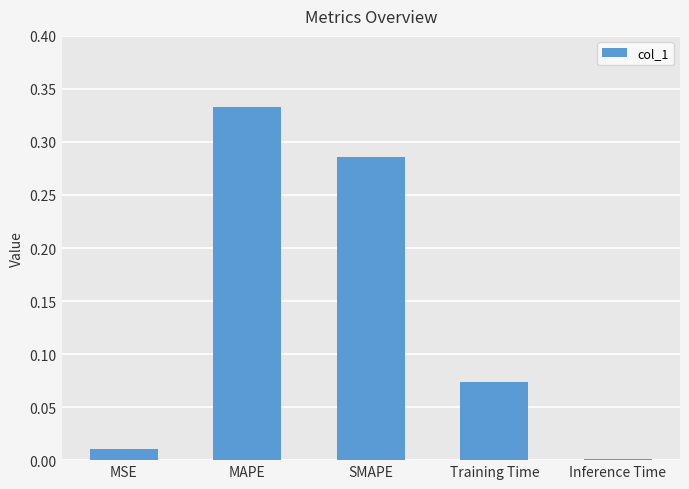

Rank the categories by value from lowest to highest.

Inference Time, MSE, Training Time, SMAPE, MAPE